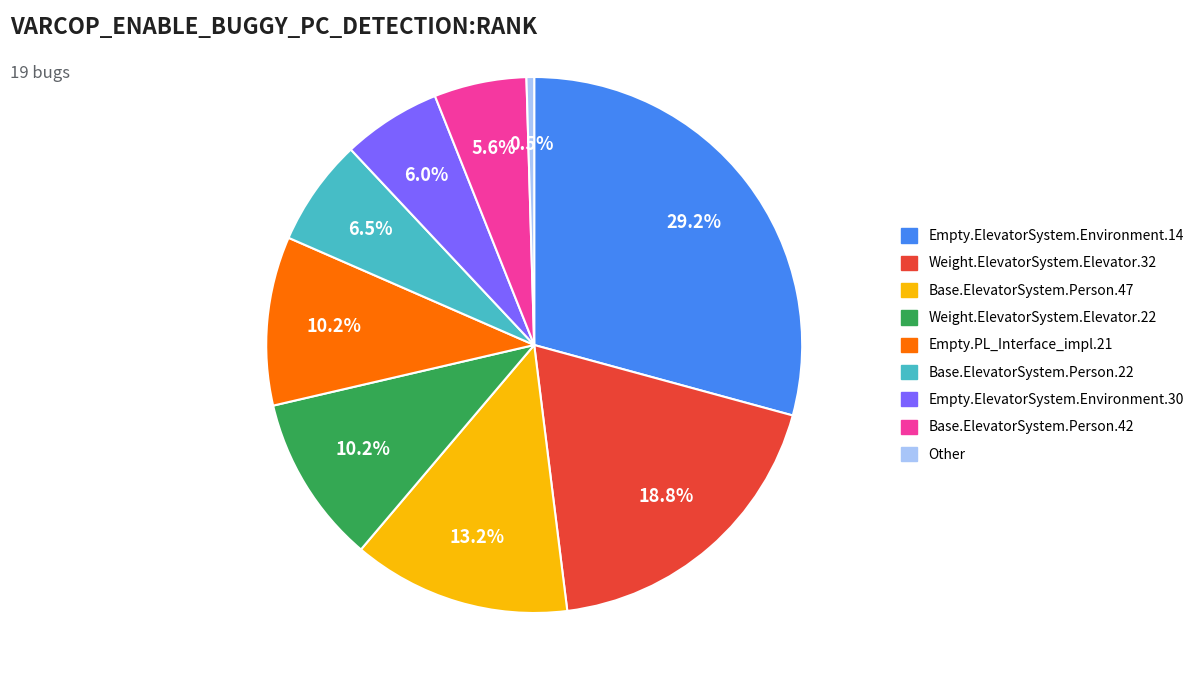

The Base.ElevatorSystem.Person.47 slice represents 1% of the pie. True or false?

False